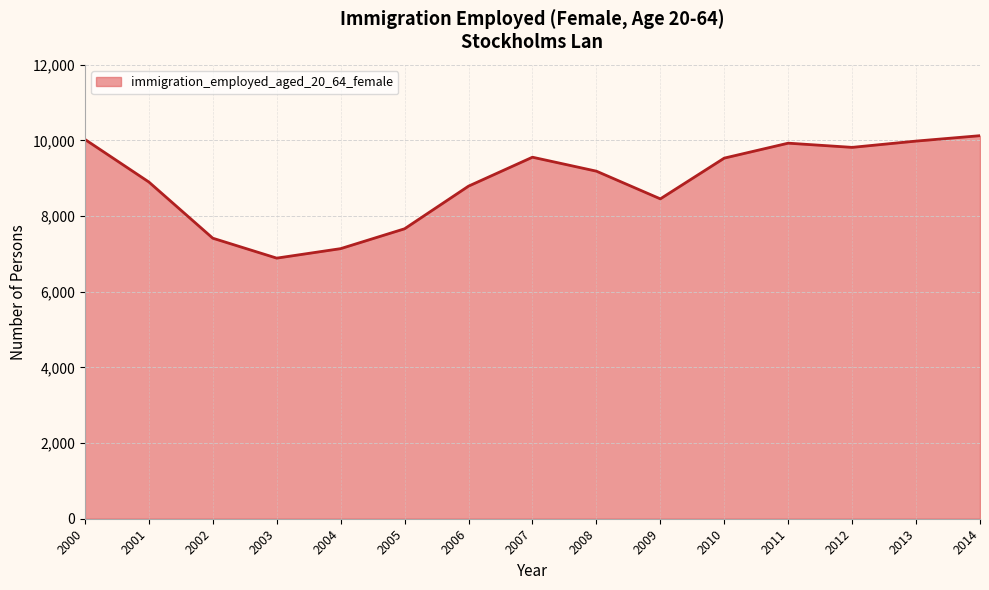

The value at 2004 is 7140. True or false?

True